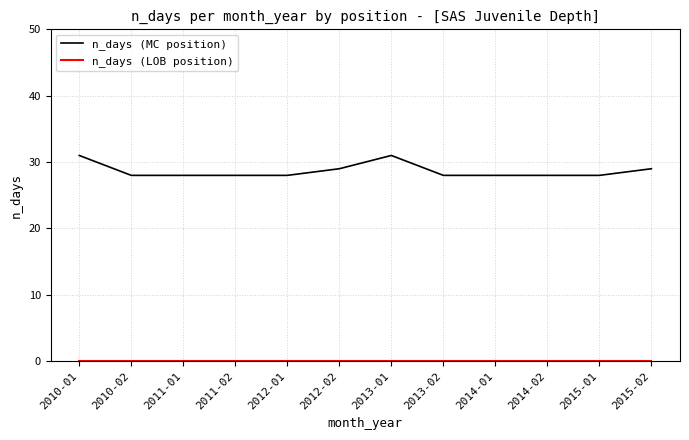

The value of n_days (MC position) at 2011-02 is 28. True or false?

True